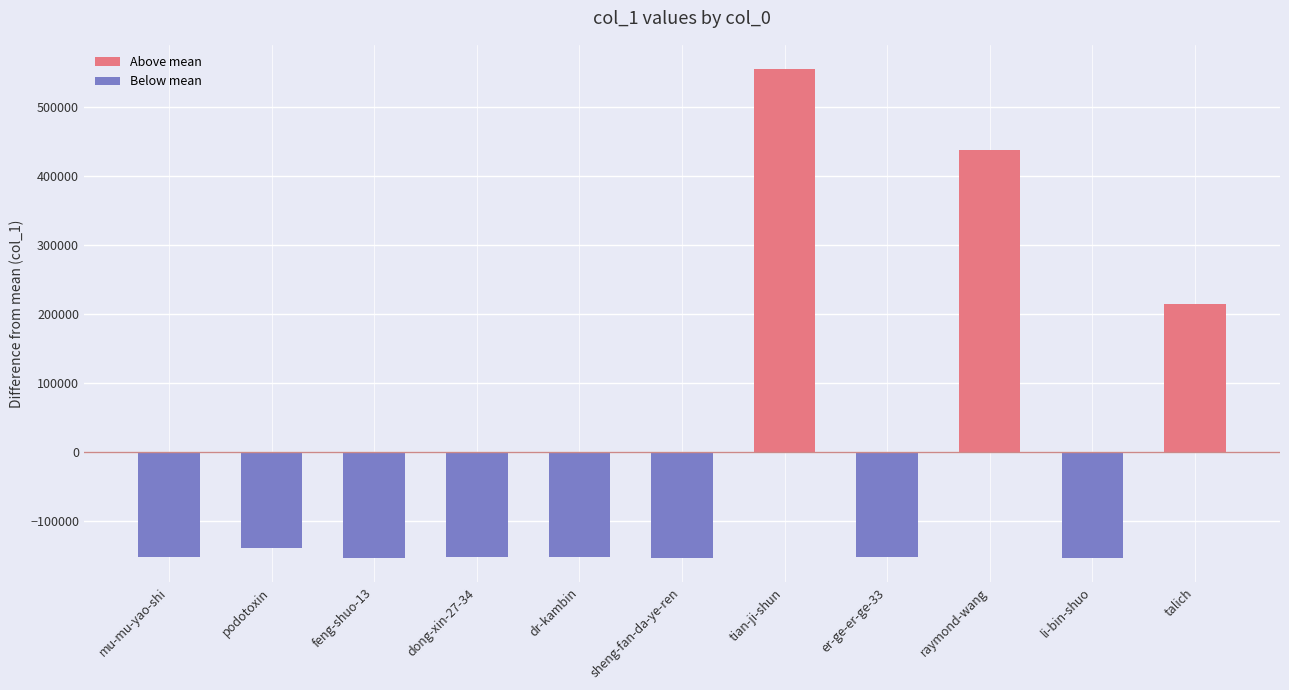

True or false: the data shows -151778.9 at dong-xin-27-34.

True